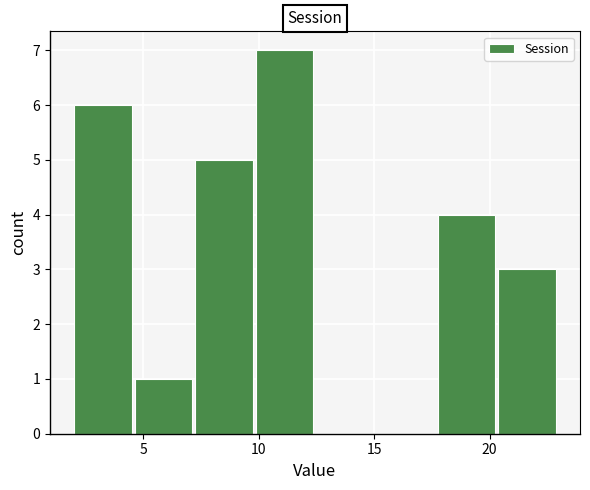

Reading left to right, list every bar in this chart as the range it spans on the x-axis followed by its height. Neither the bar edges nor the heights are printed on the chart, so give them approximately, as read against the axes.

2.0 to 4.5: 6
4.5 to 7.5: 1
7.5 to 10.0: 5
10.0 to 12.5: 7
12.5 to 15.0: 0
15.0 to 18.0: 0
18.0 to 20.5: 4
20.5 to 23.0: 3